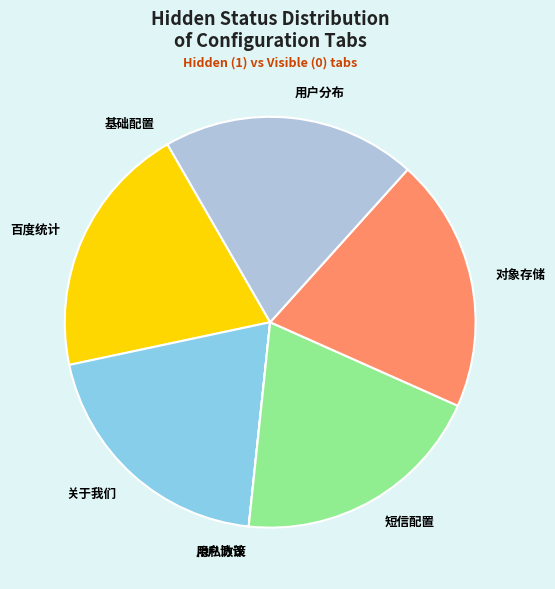

True or false: 用户分布 accounts for 8% of the total.

False